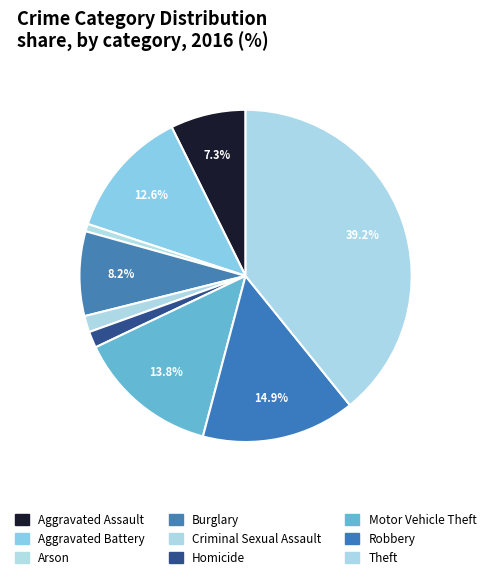

Is there any slice that represents more than half of the pie?

No